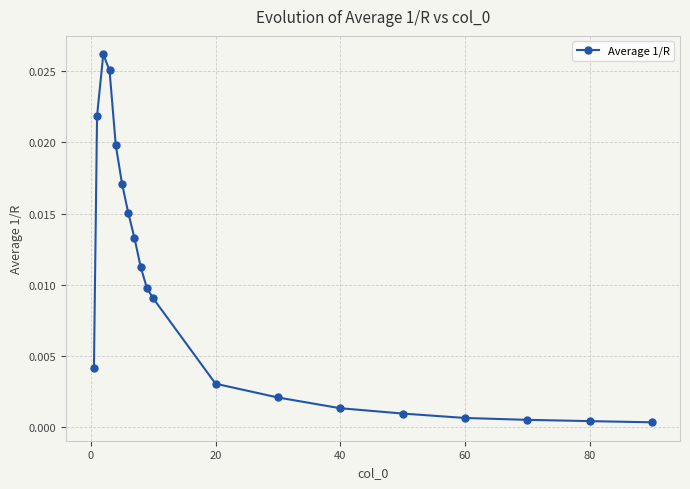

How many lines are shown in the chart?

1